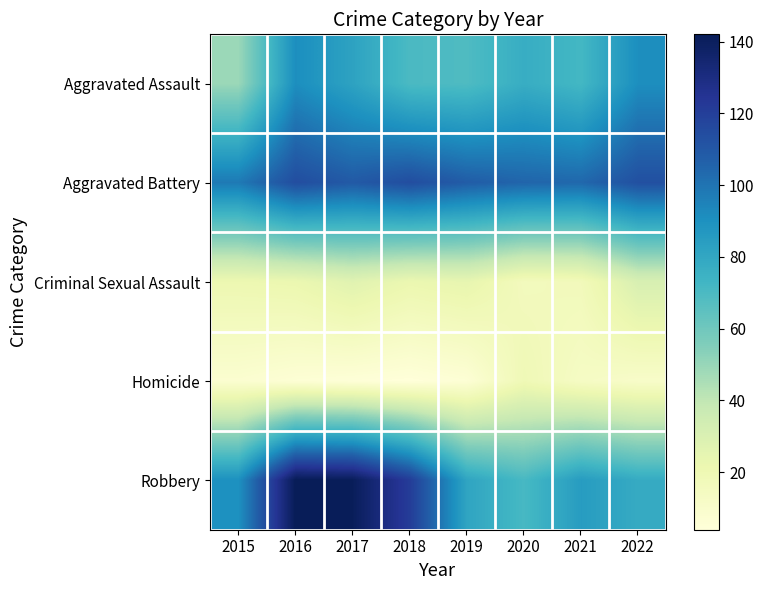

Reading left to right, transcribe all the data shown in this chart.

Aggravated Assault: 2015=49	2016=91	2017=82	2018=70	2019=69	2020=77	2021=72	2022=91
Aggravated Battery: 2015=98	2016=114	2017=109	2018=114	2019=108	2020=105	2021=104	2022=113
Criminal Sexual Assault: 2015=21	2016=22	2017=27	2018=22	2019=24	2020=16	2021=17	2022=31
Homicide: 2015=8	2016=6	2017=5	2018=4	2019=6	2020=19	2021=13	2022=11
Robbery: 2015=90	2016=142	2017=141	2018=121	2019=81	2020=71	2021=85	2022=78